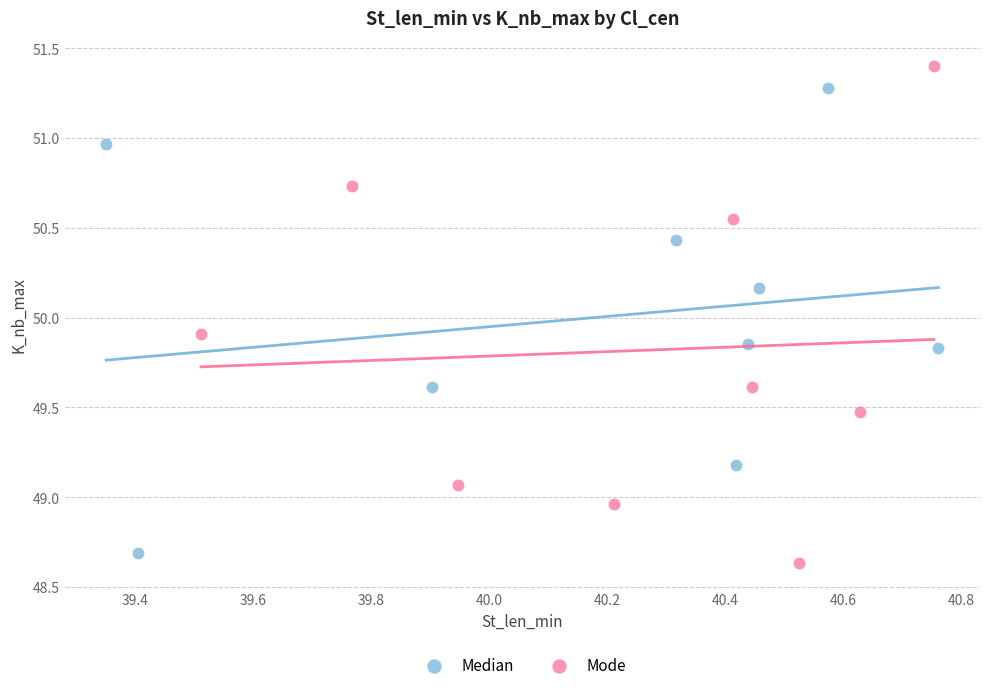

Which series reaches the maximum Y coordinate?

Mode